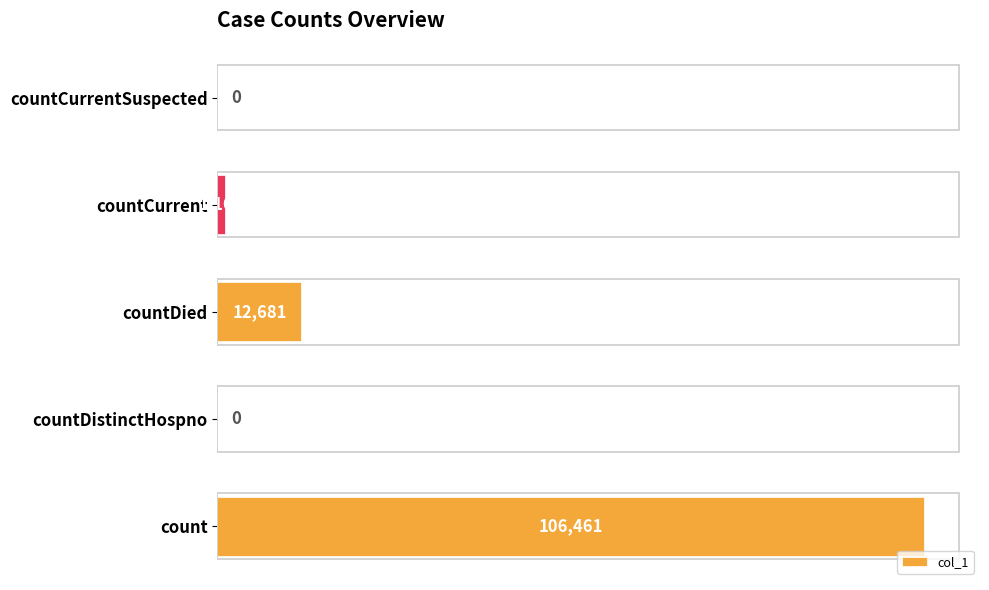

Are the bars grouped side by side (vs. stacked)?

No